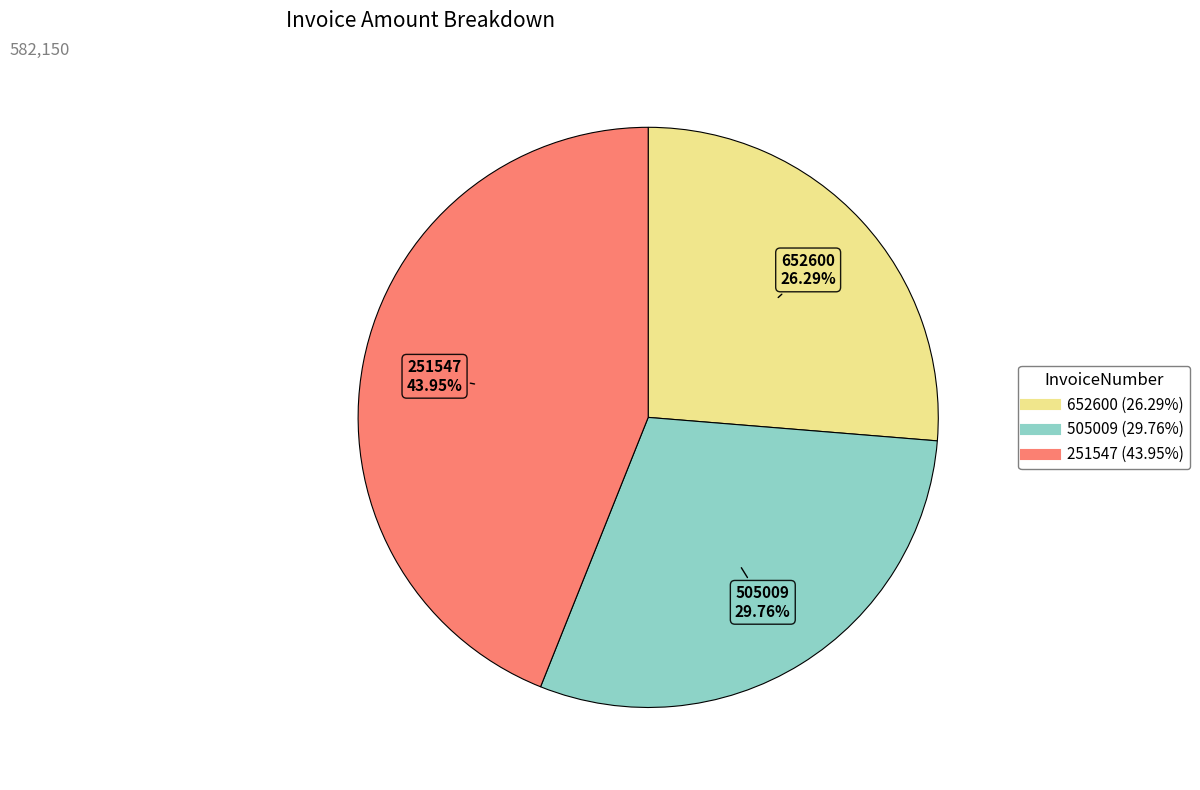

Does 251547 account for over 50% of the chart?

No